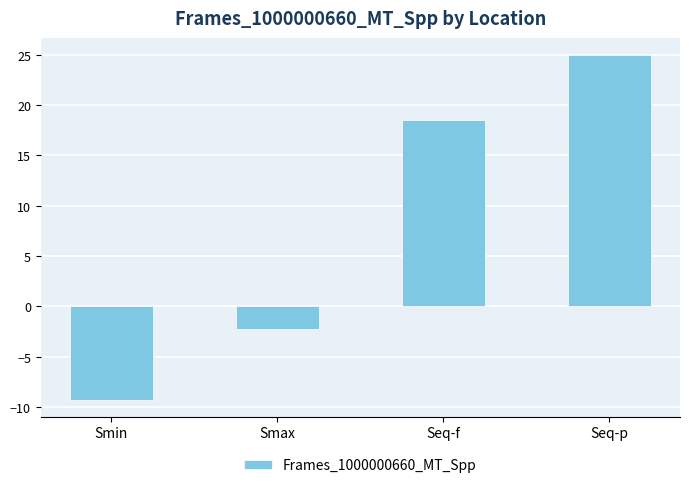

How many bars are there in total?

4